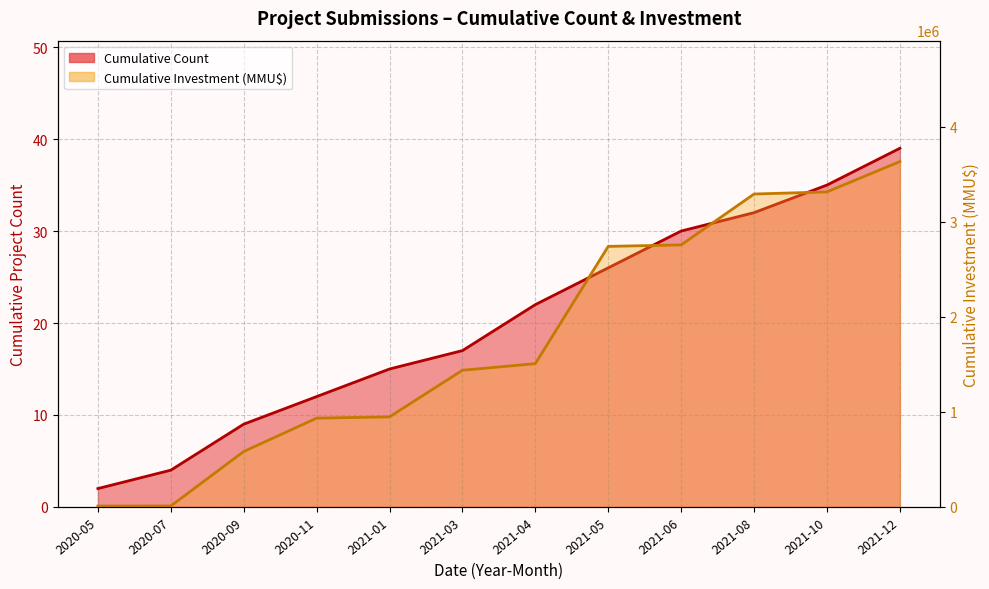

At 2021-06, list the series in order from largest to smallest.

Cumulative Investment (MMU$), Cumulative Count